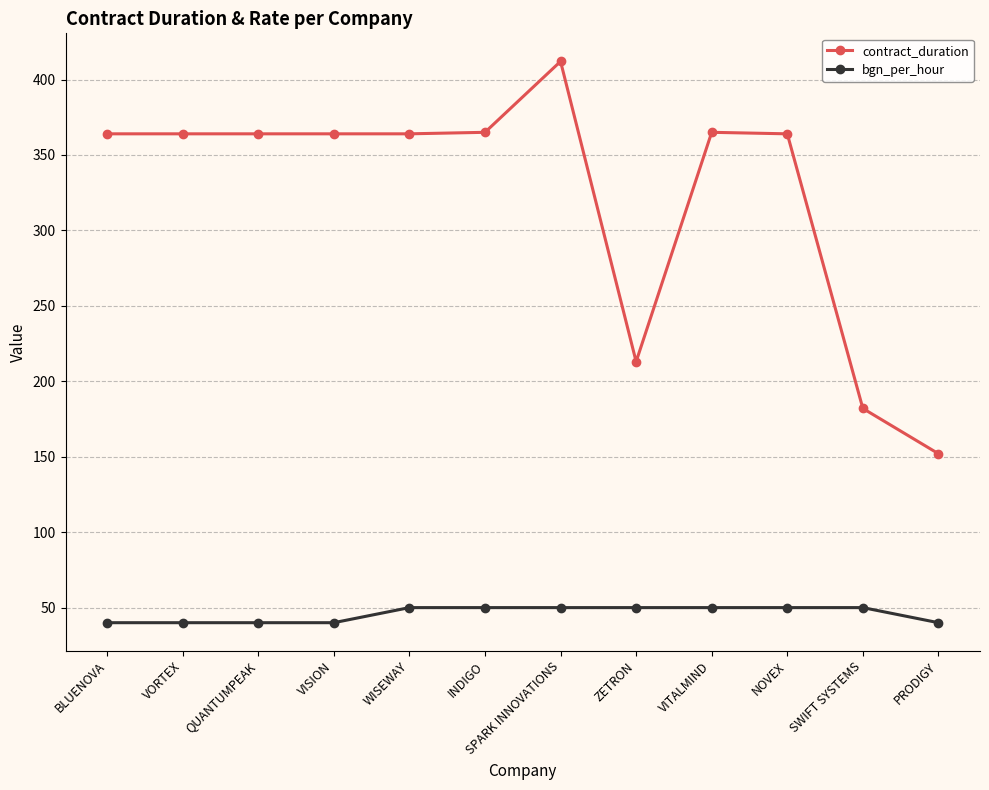

The value of contract_duration at VITALMIND is 122. True or false?

False